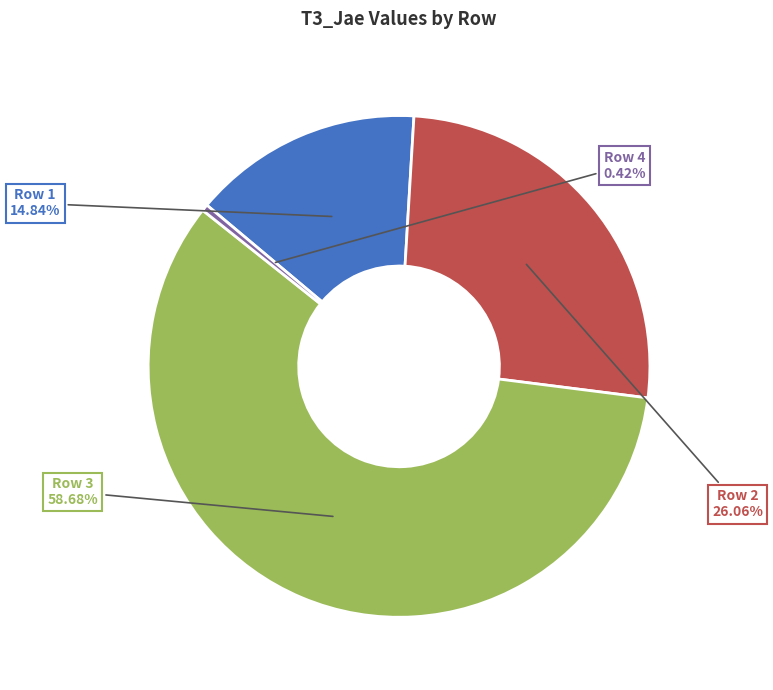

Is there any slice that represents more than half of the pie?

Yes